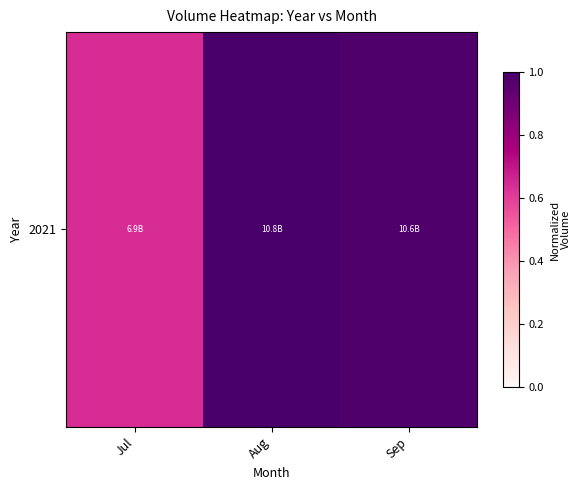

List the labels in order of value, largest first.

Aug, Sep, Jul